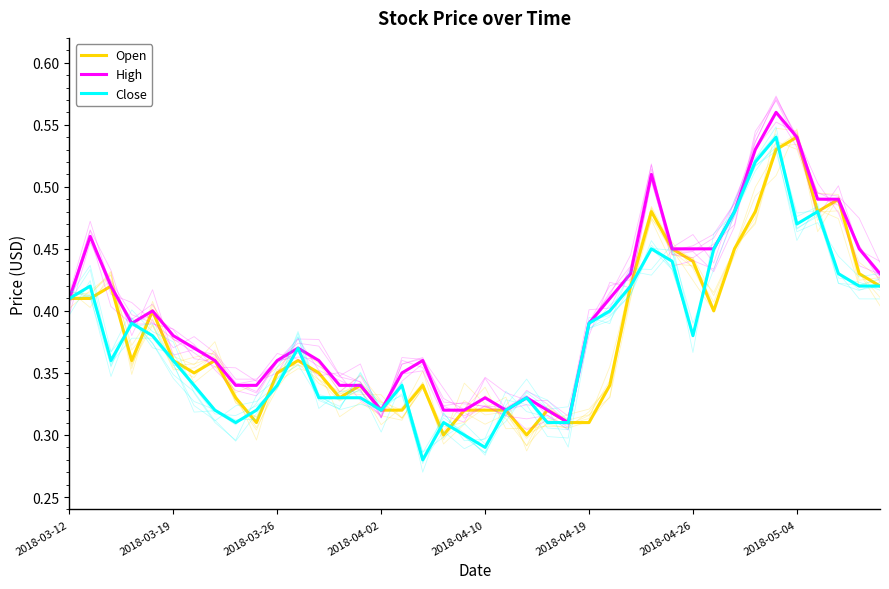

Is it true that High equals 0.9 at 33?

False